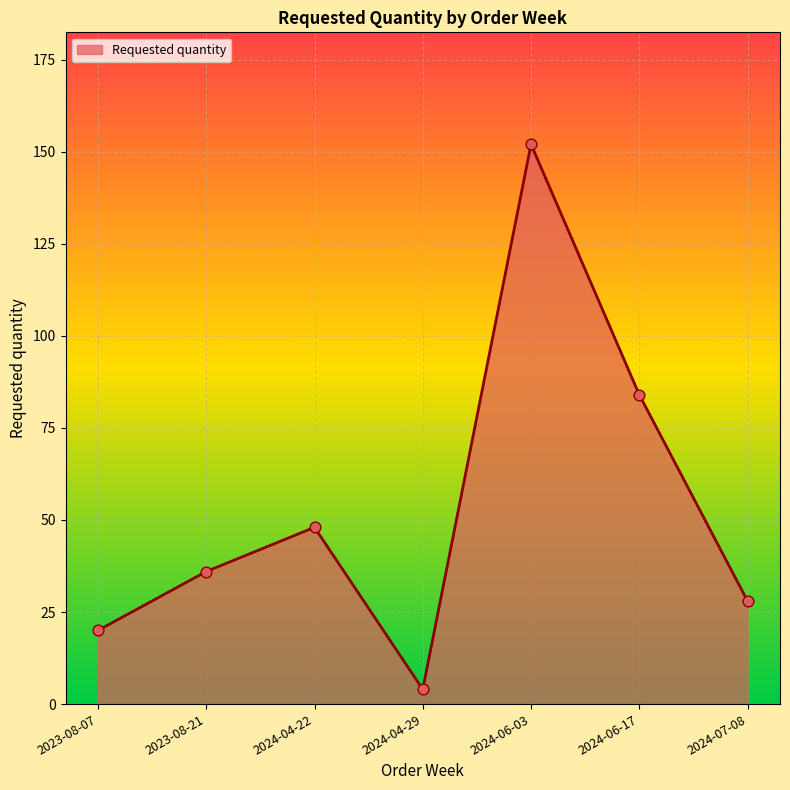

What is the change in value from 2023-08-21 to 2024-06-17?

+48